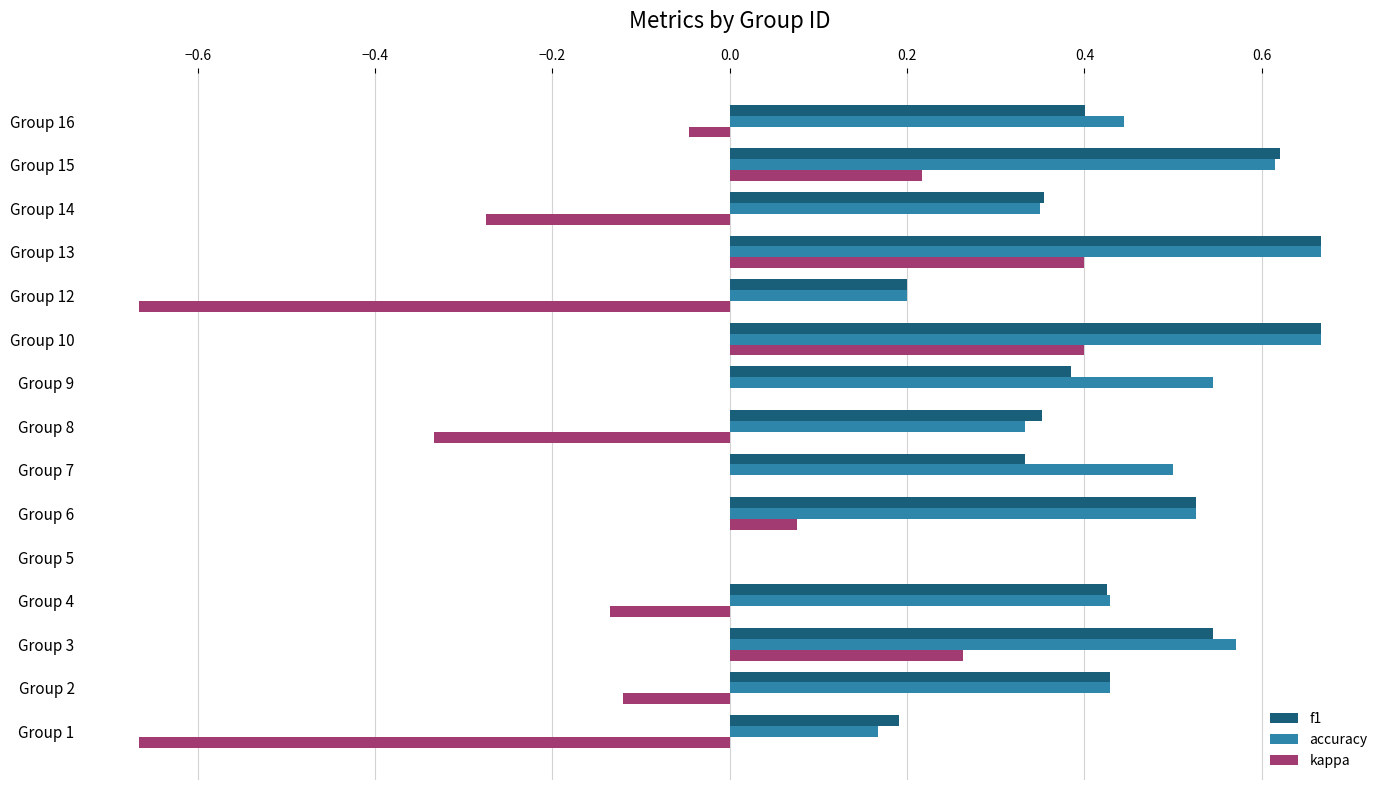

Is it true that kappa equals 0.0 at Group 7?

True